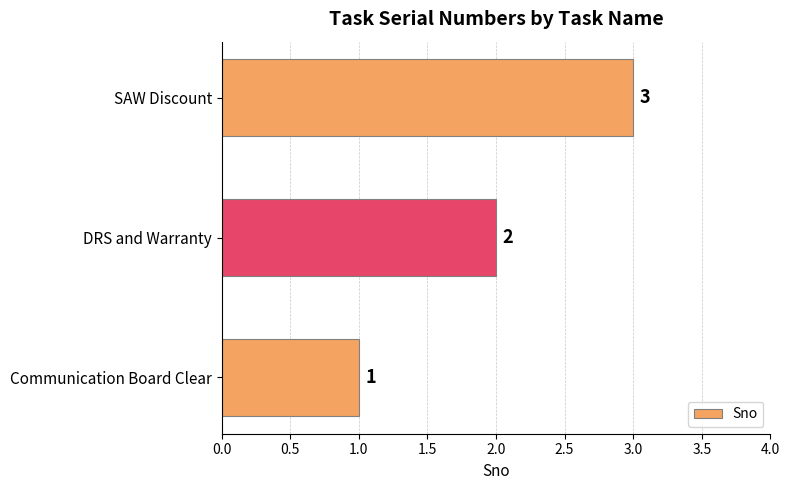

Where is the data nearest to the value 2?

DRS and Warranty